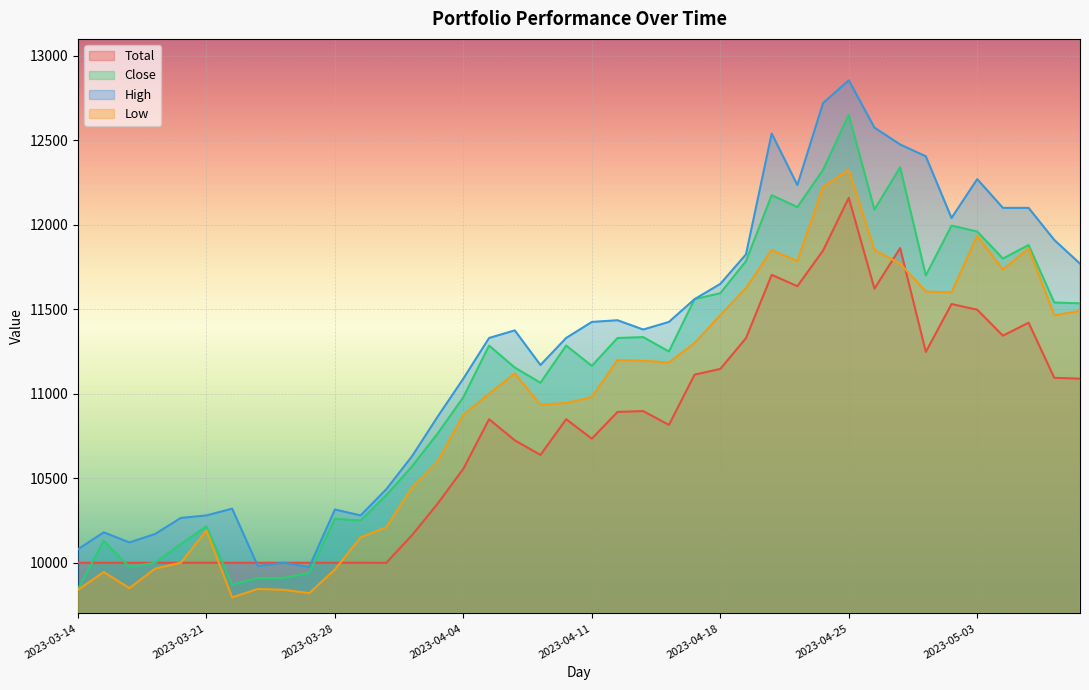

What is the minimum value shown in the chart?

9795.0